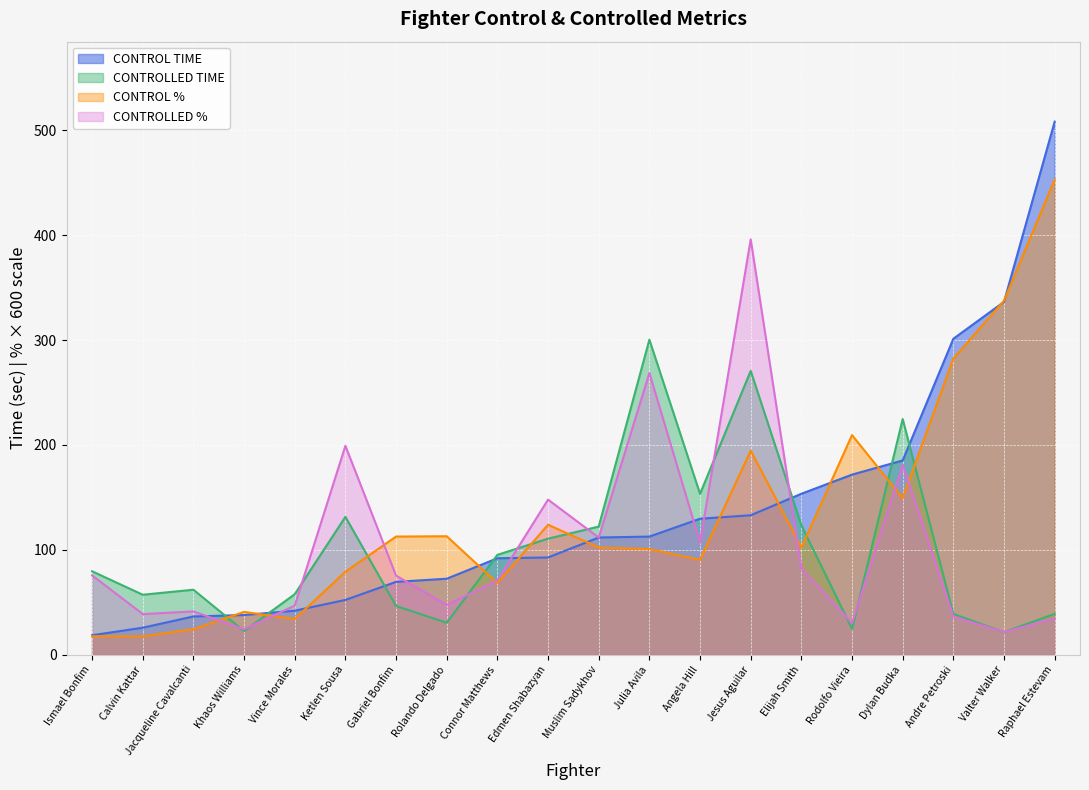

What is the spread (max minus min) of values at Rolando Delgado?

82.5